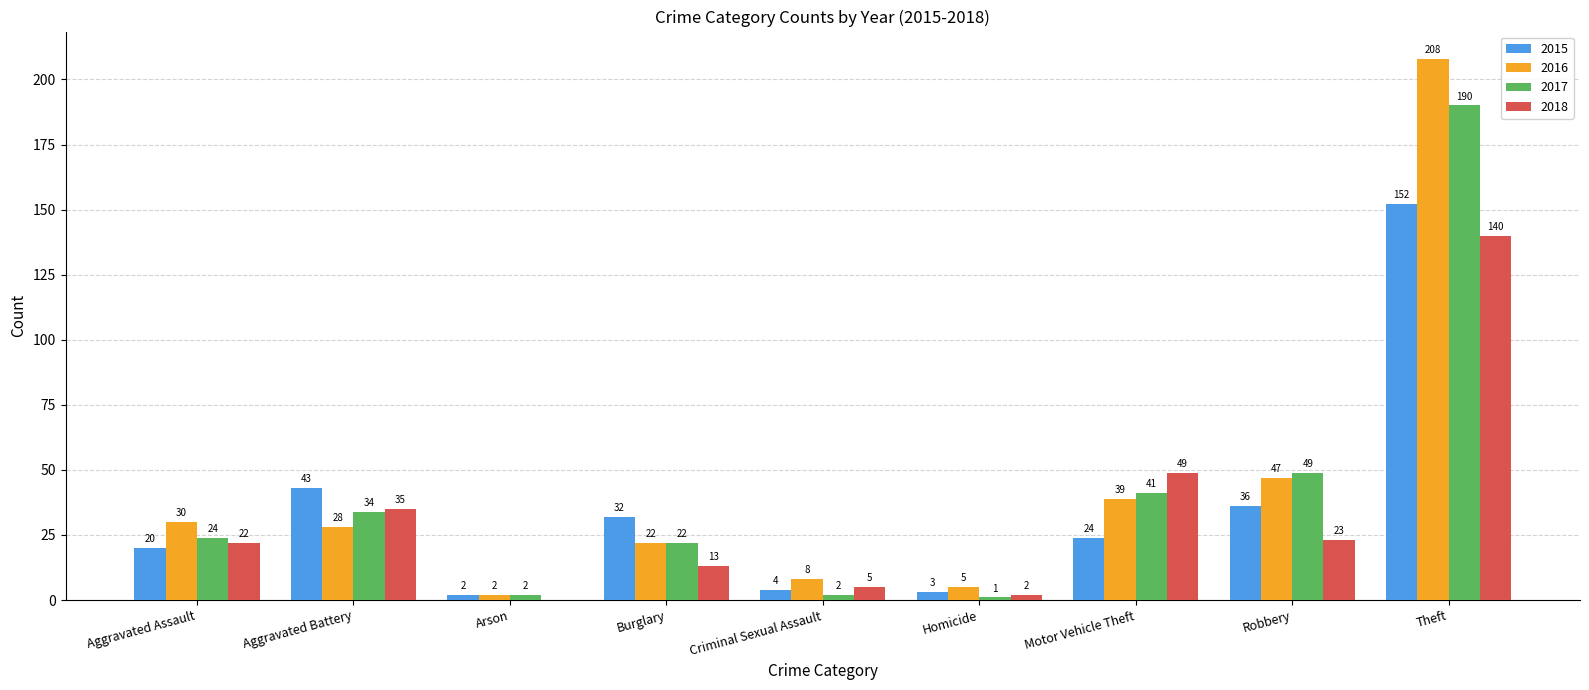

How many categories are shown in the chart?

9